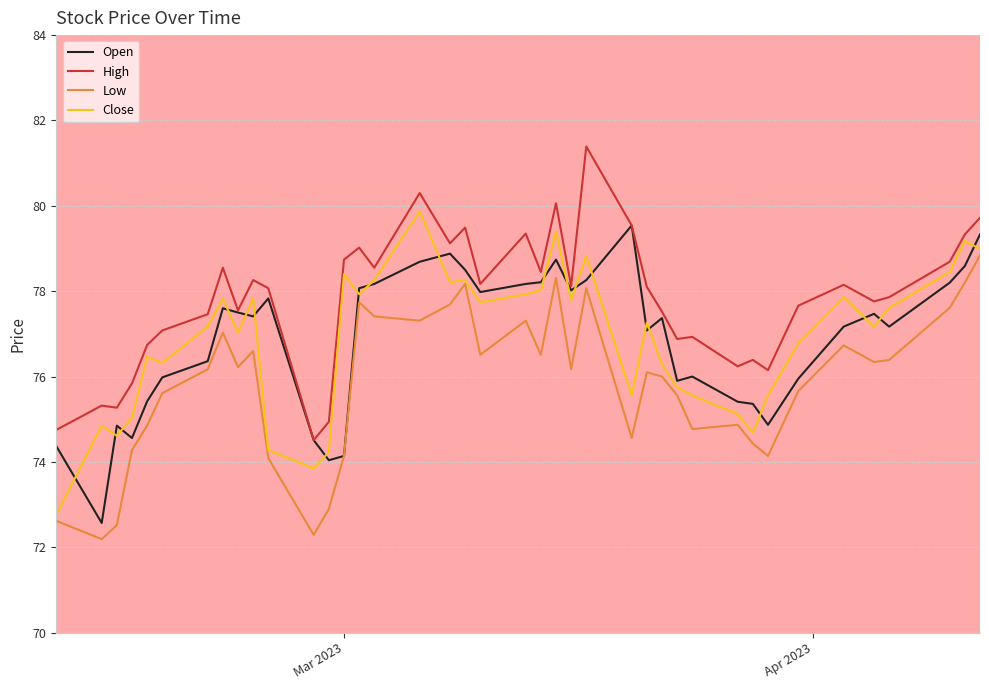

What is the highest value of the Low series?

78.8